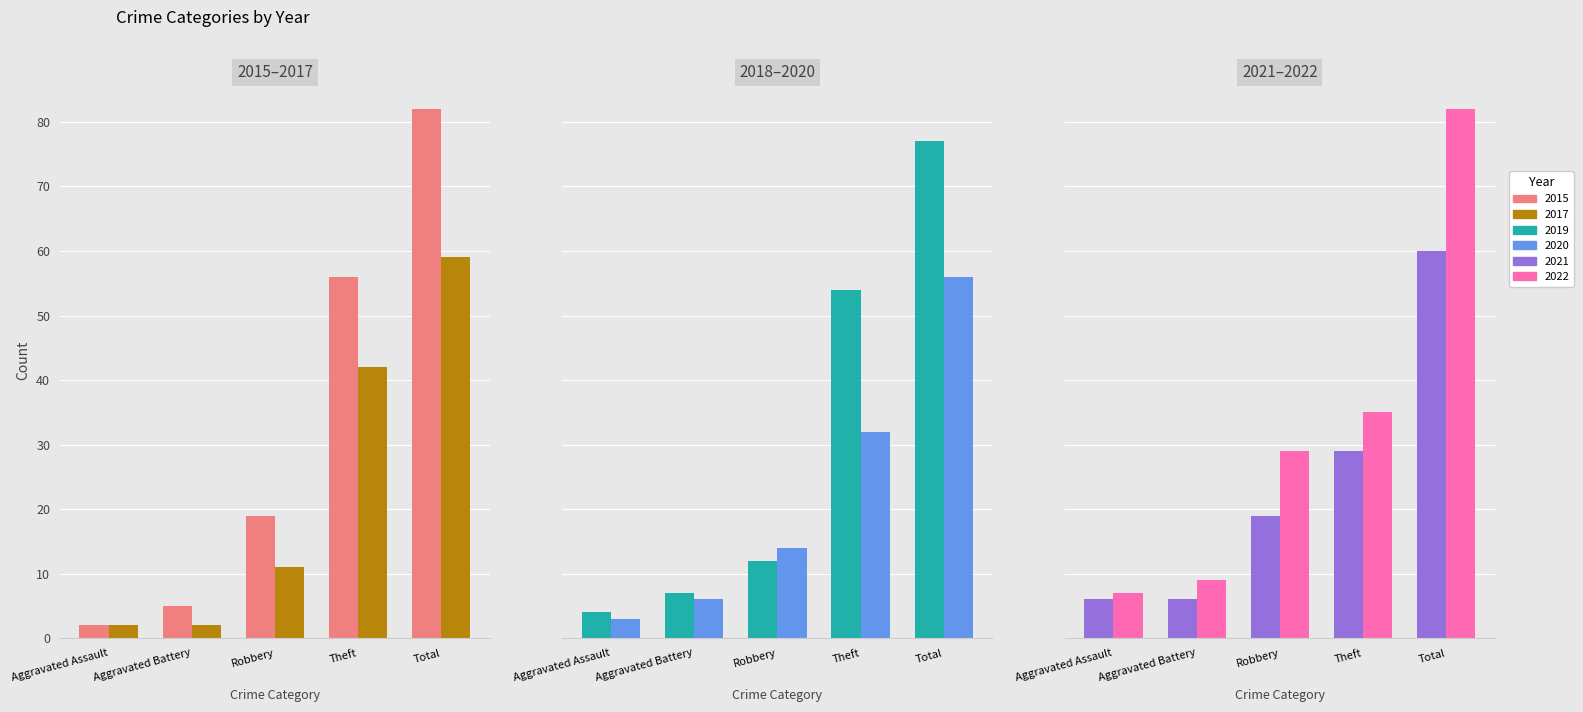

Is the value of 2015 at Theft greater than the value of 2021 at Aggravated Battery?

Yes